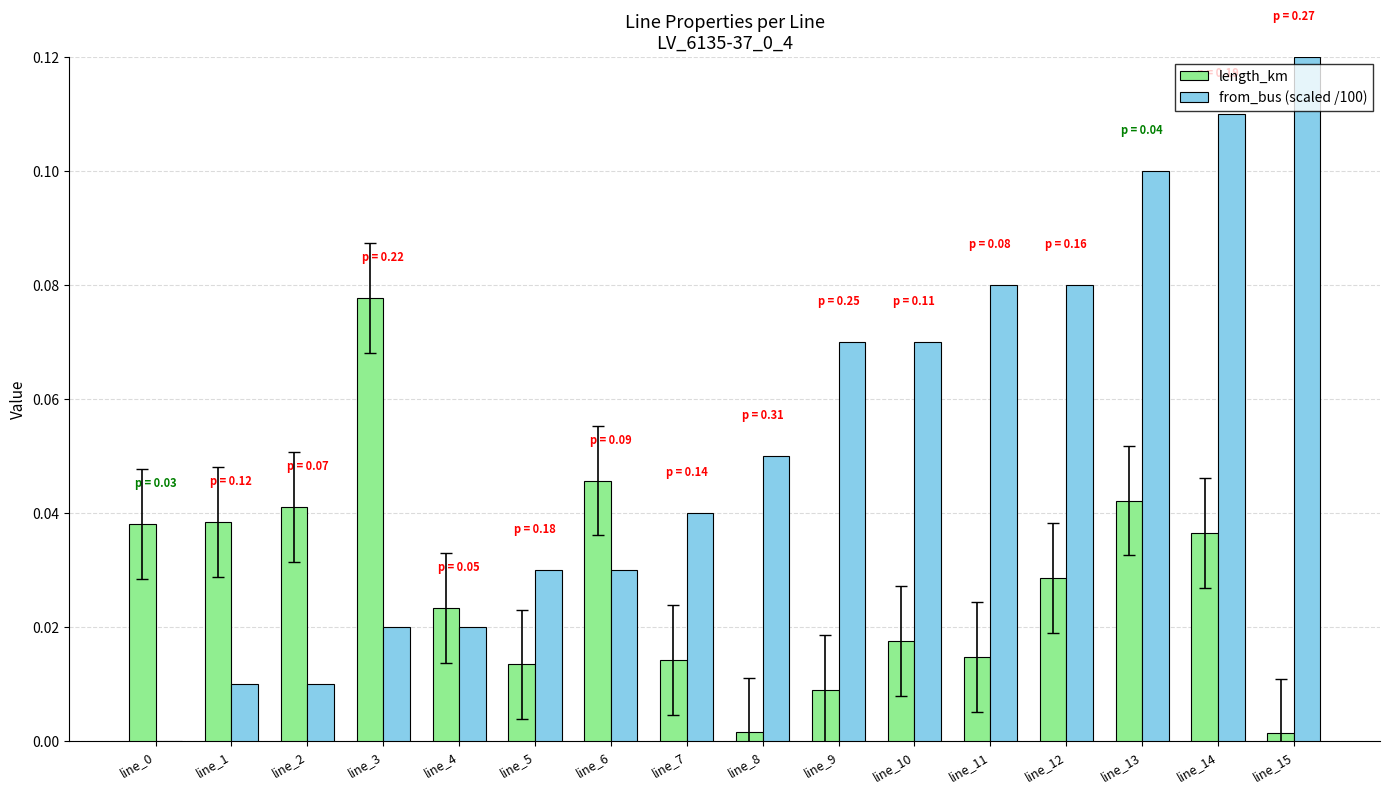

The value of length_km at line_6 is 0.0. True or false?

True